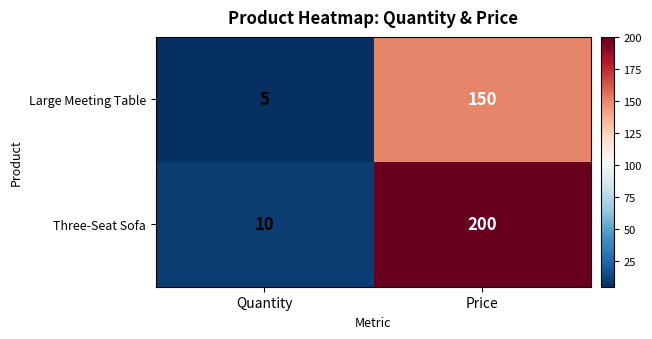

The Three-Seat Sofa series shows 18 at Quantity. True or false?

False